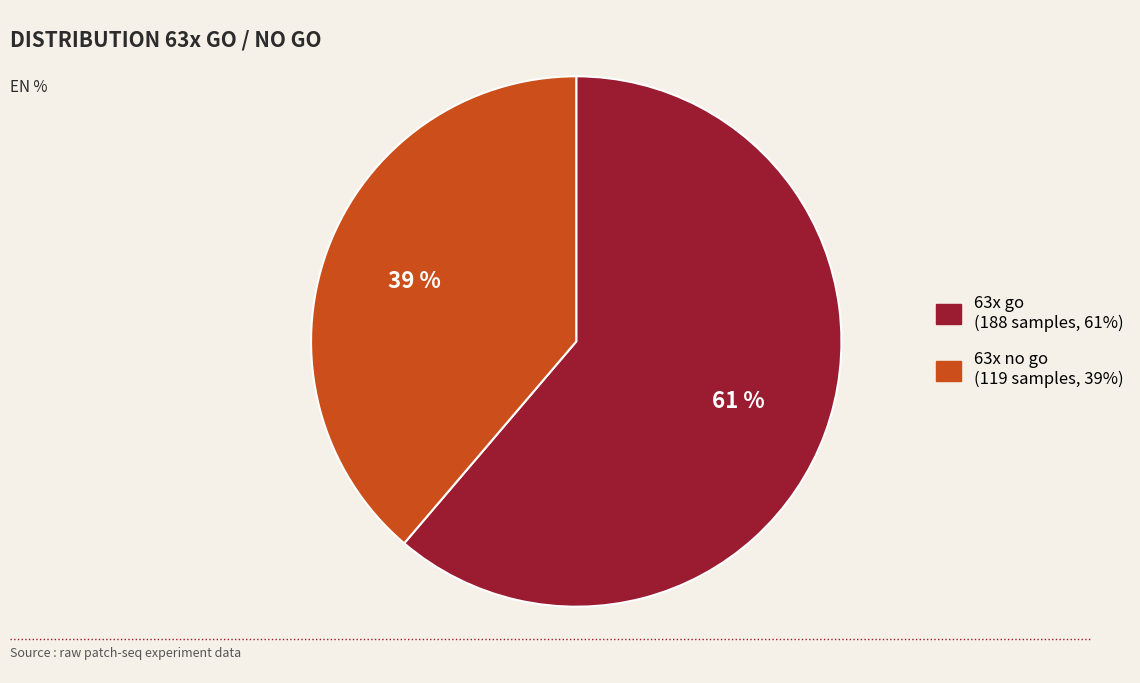

The 63x go slice represents 61% of the pie. True or false?

True